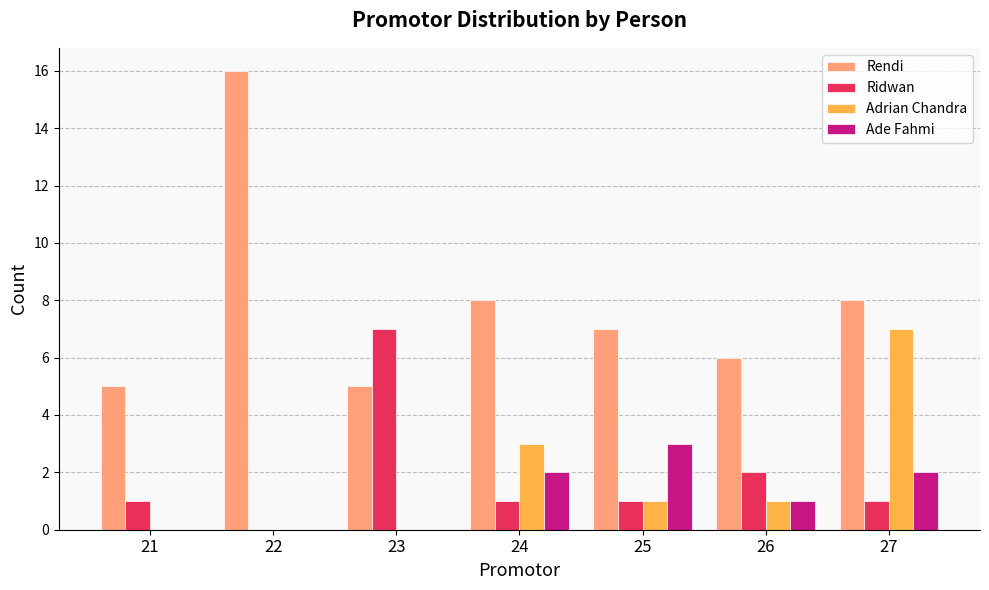

What is the difference between the Ade Fahmi values at 23 and 26?

1